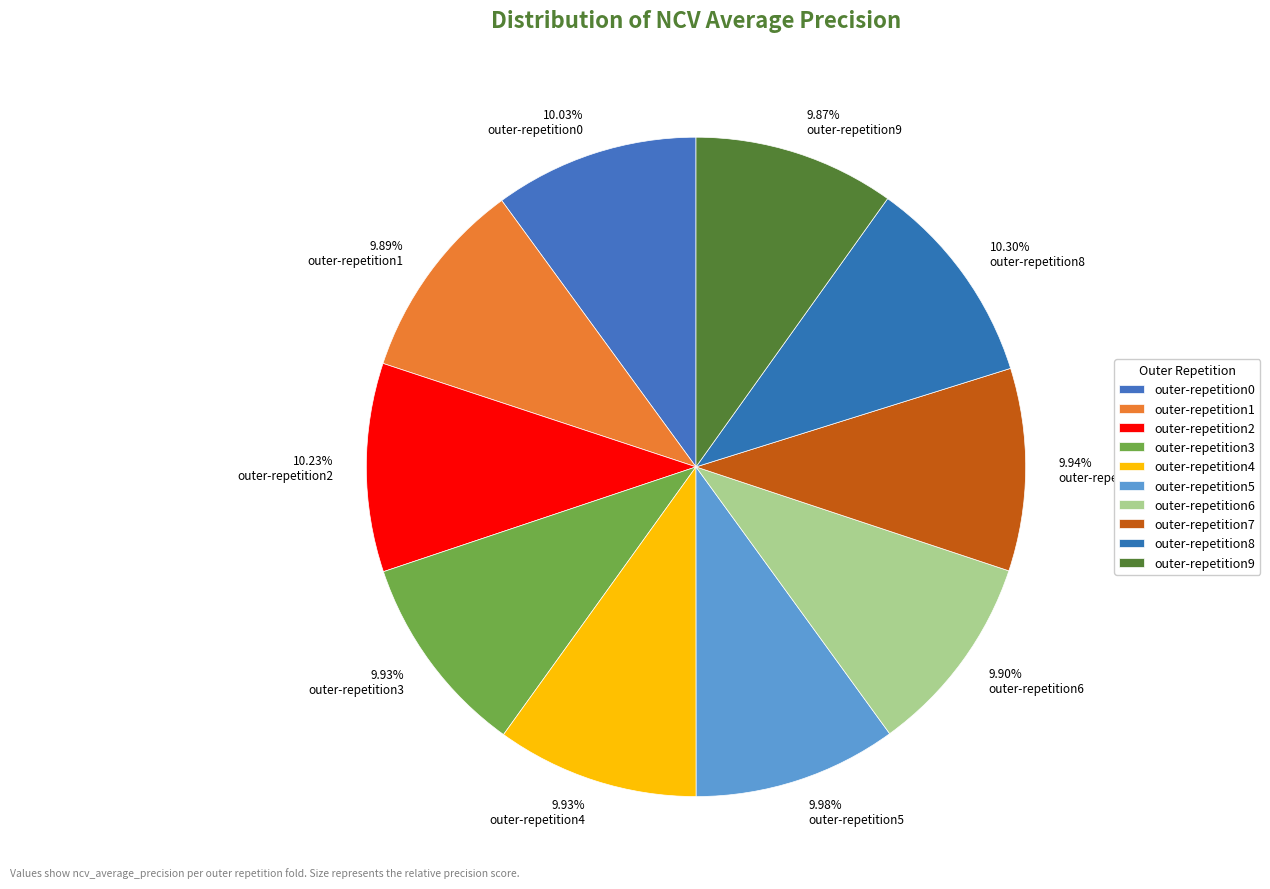

To the nearest percent, what is the combined percentage of outer-repetition0 and outer-repetition6?

20%